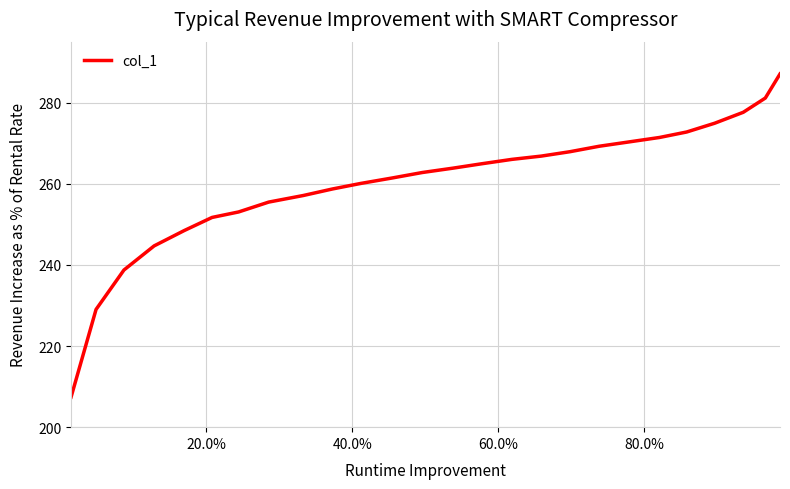

What is the minimum value shown in the chart?

207.4